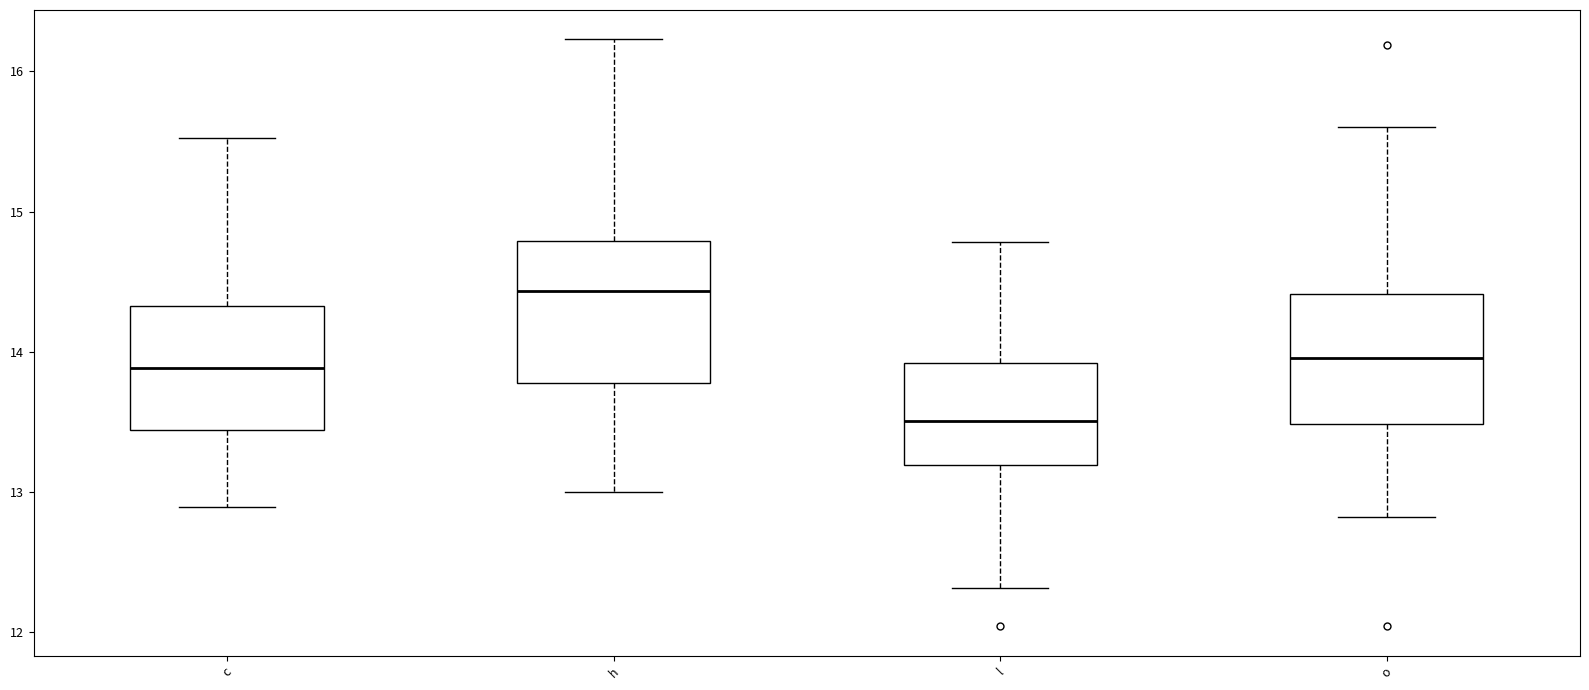

Reading left to right, read every box against the y-axis: the position of its median line, the range the box covers, and the ends of its whiskers. The values are not printed on the chart, so give them approximately, as read against the axis.

c: median 13.9, box 13.4 to 14.3, whiskers 12.9 to 15.5
h: median 14.4, box 13.8 to 14.8, whiskers 13.0 to 16.2
l: median 13.5, box 13.2 to 13.9, whiskers 12.3 to 14.8
o: median 14.0, box 13.5 to 14.4, whiskers 12.8 to 15.6